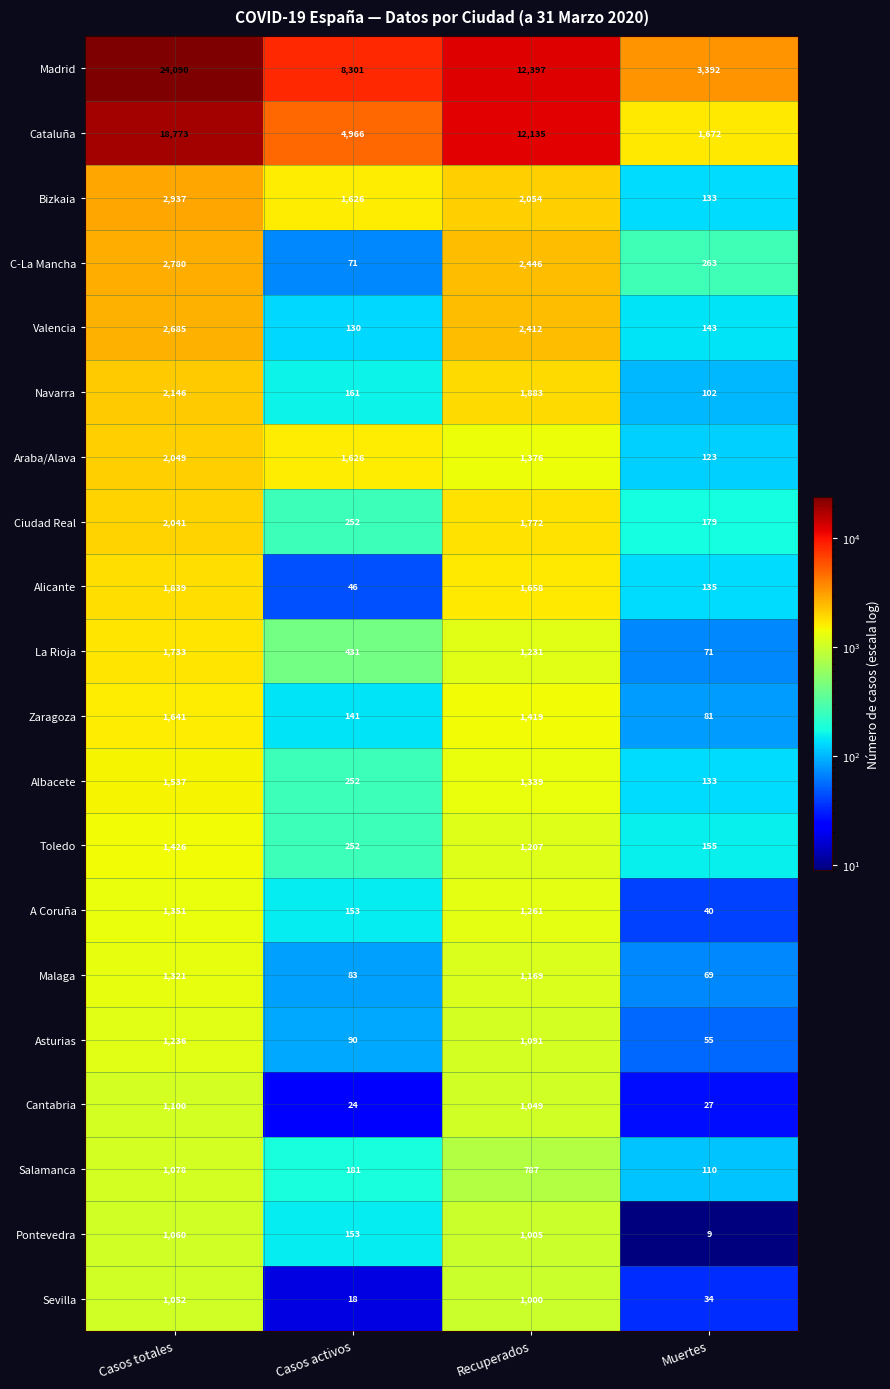

What is the average value of the Cantabria series?

550